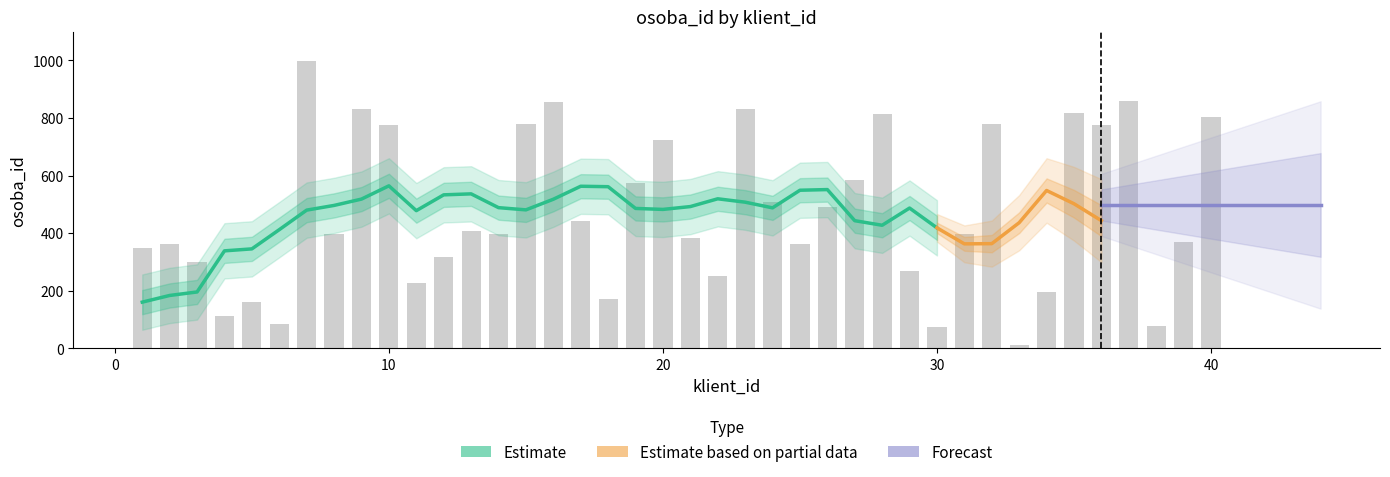

Are the bars grouped side by side (vs. stacked)?

No